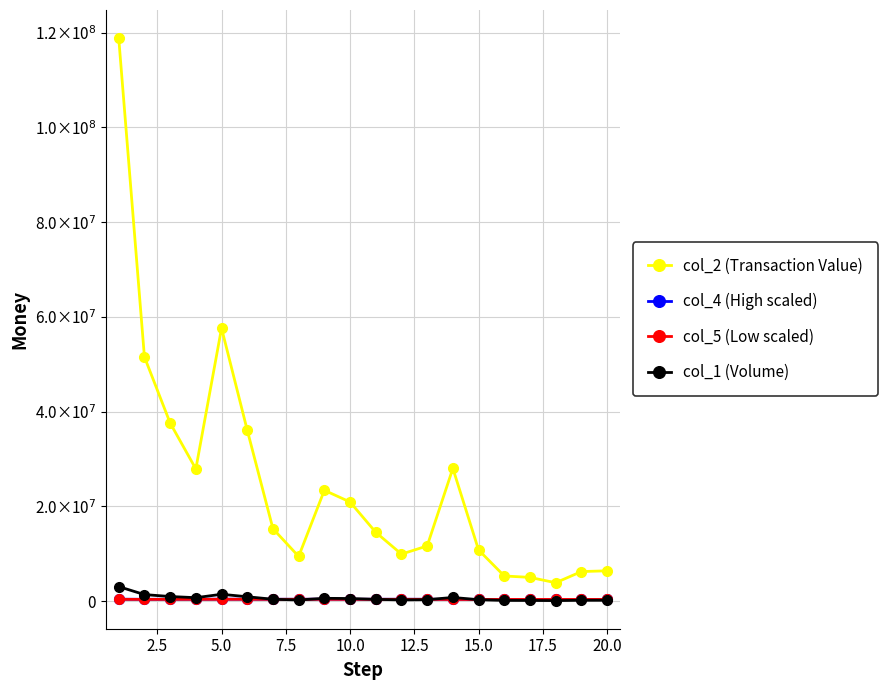

What are all the series names shown in the legend?

col_2 (Transaction Value), col_4 (High scaled), col_5 (Low scaled), col_1 (Volume)